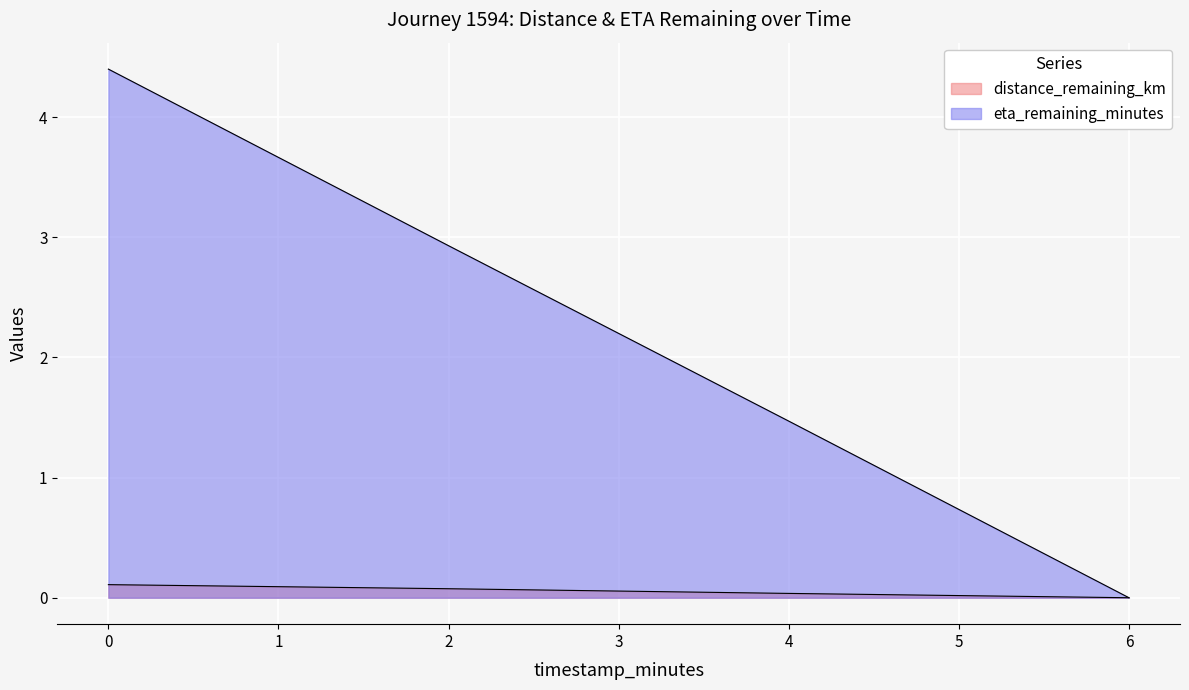

Which series has the largest total across all categories?

eta_remaining_minutes